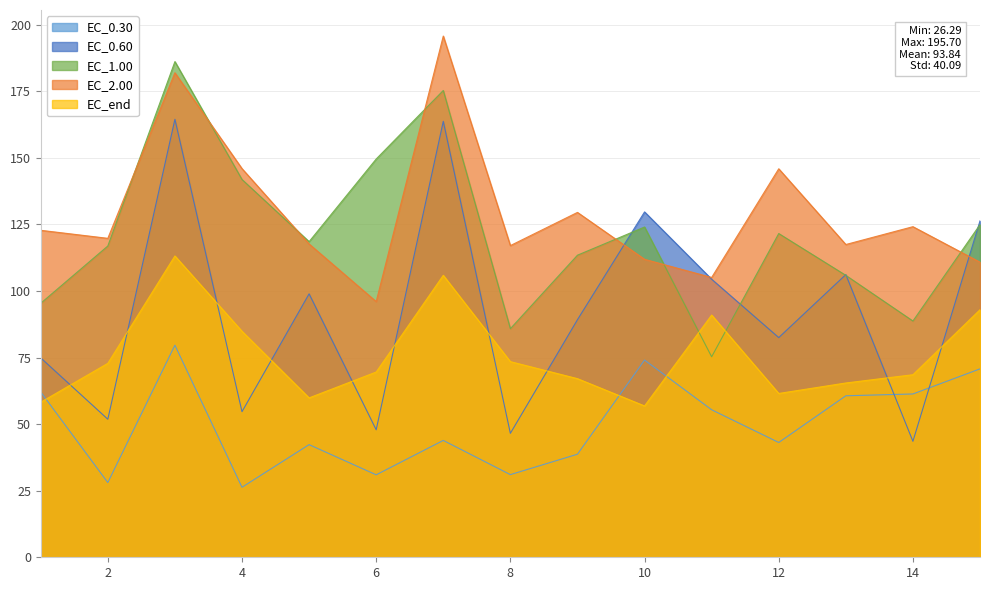

The value of EC_0.60 at 13 is 42.0. True or false?

False